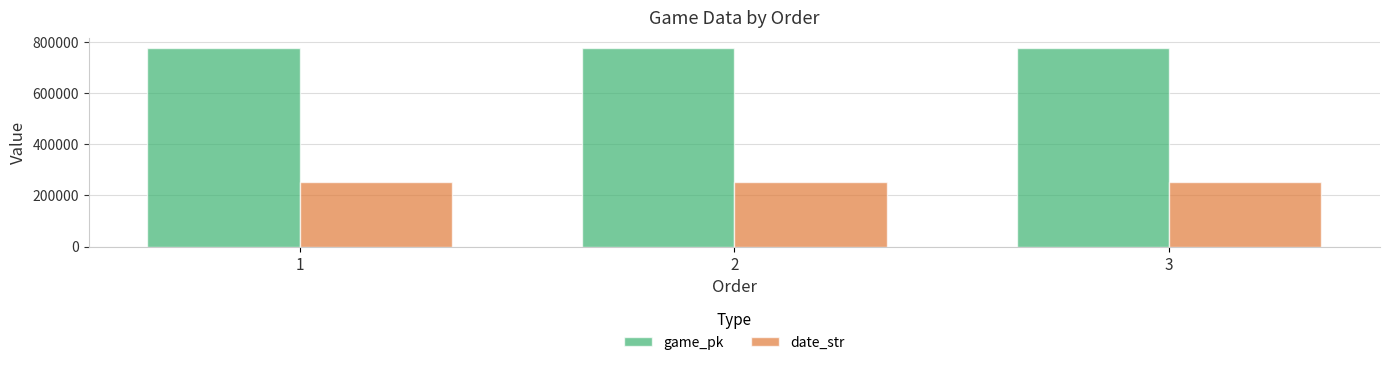

Rank the series at 2 from lowest to highest value.

date_str, game_pk